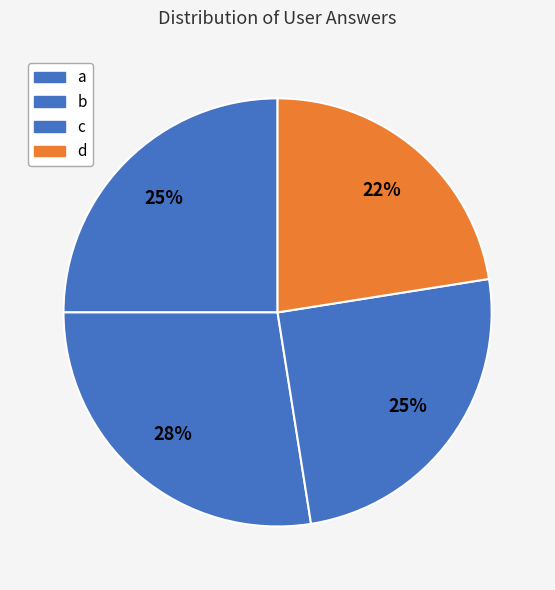

What is the smallest slice in the pie chart?

d